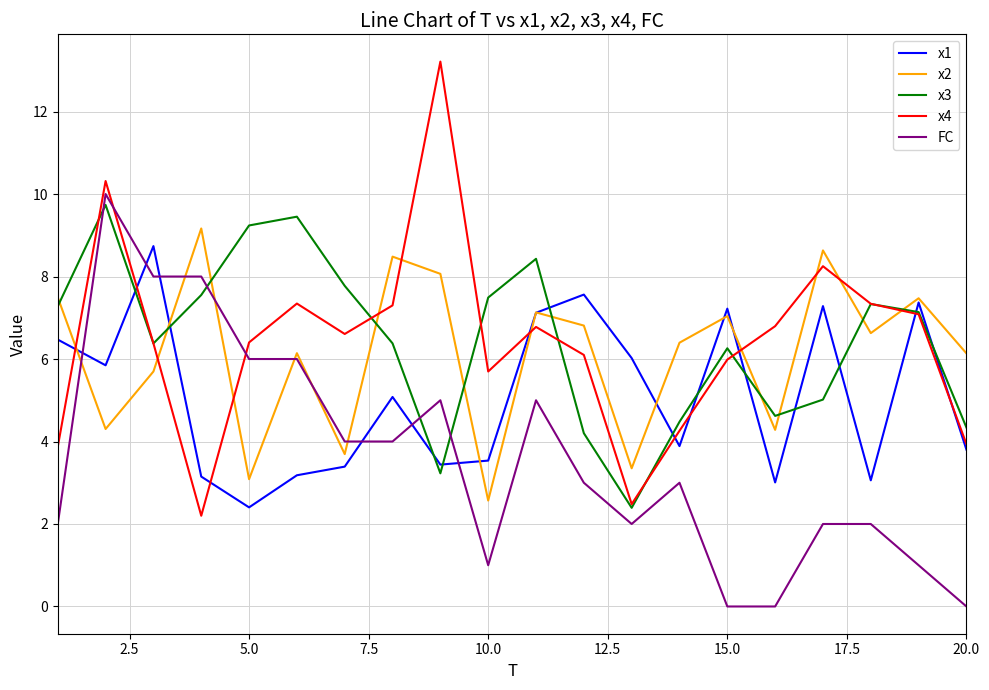

What is the maximum value for x3?

9.7